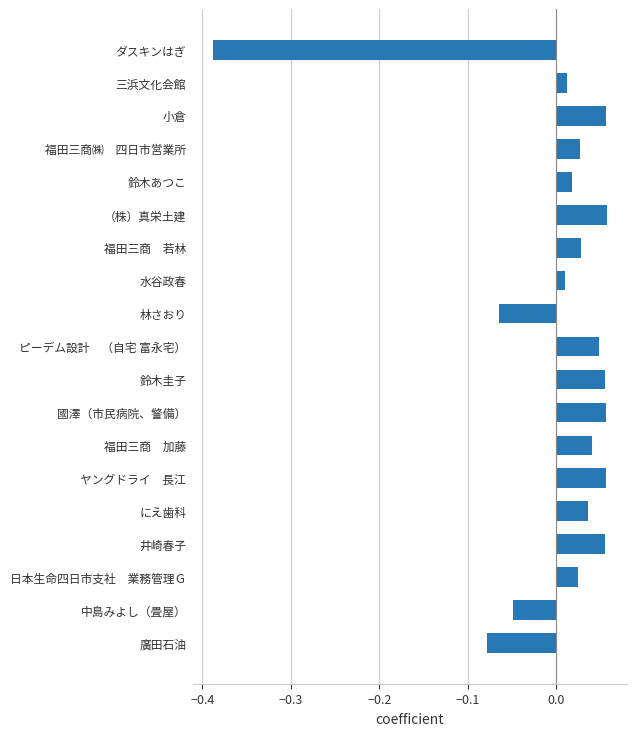

What is the difference between the second highest and minimum values?

0.4